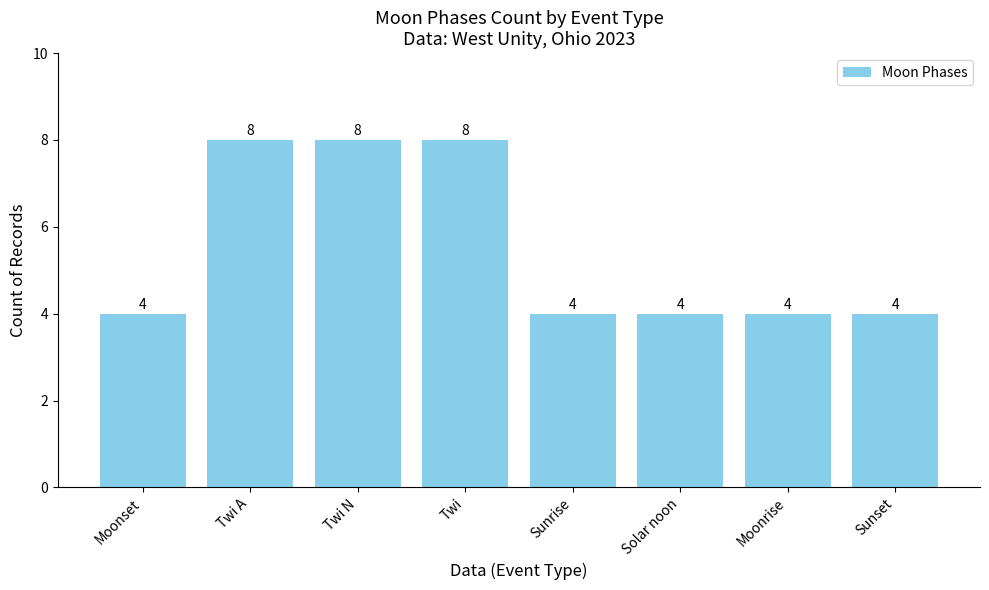

How many values are between 4 and 8?

8